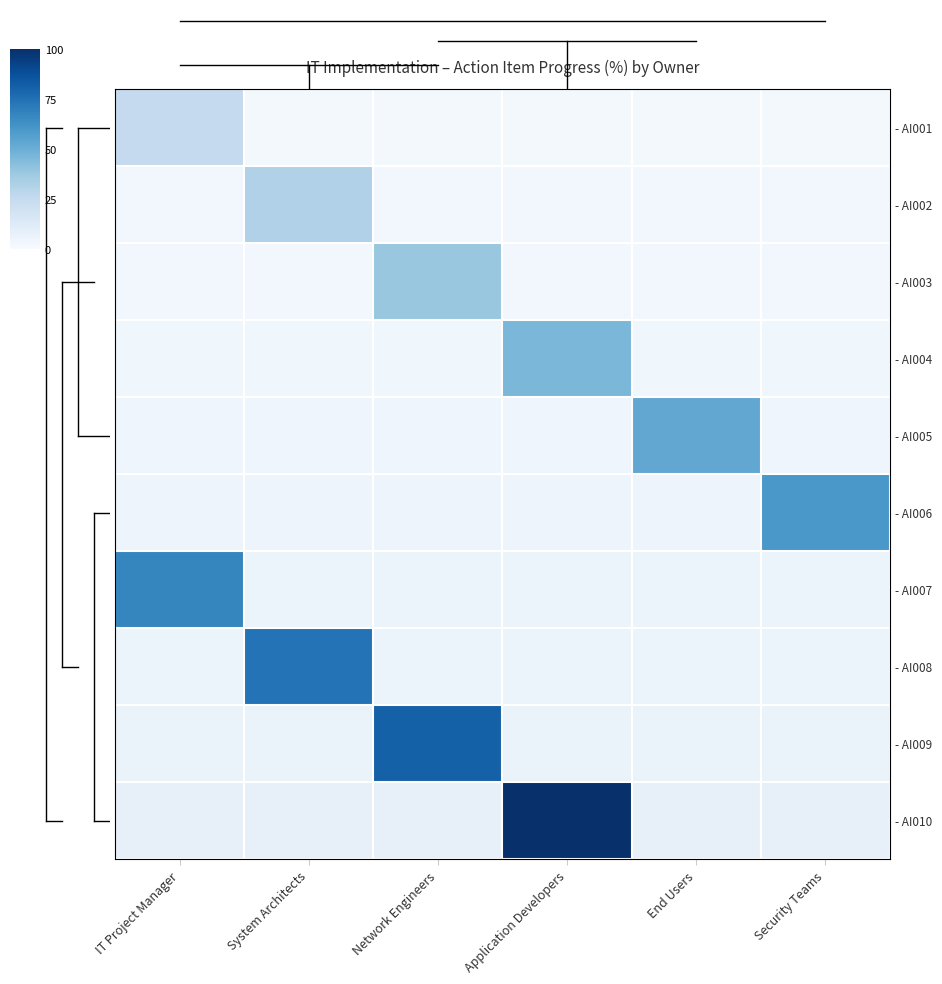

At how many categories does at least one series exceed 78?

2